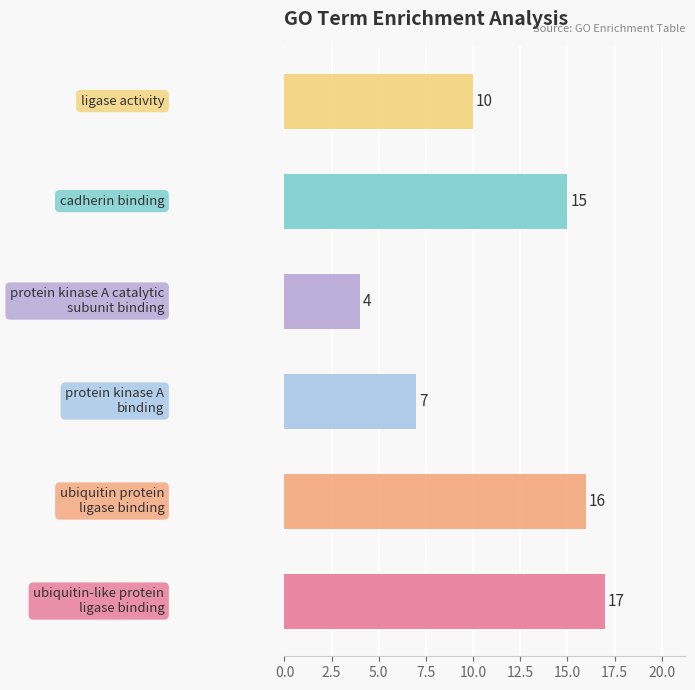

Reading bottom to top, transcribe all the data shown in this chart.

17	16	7	4	15	10